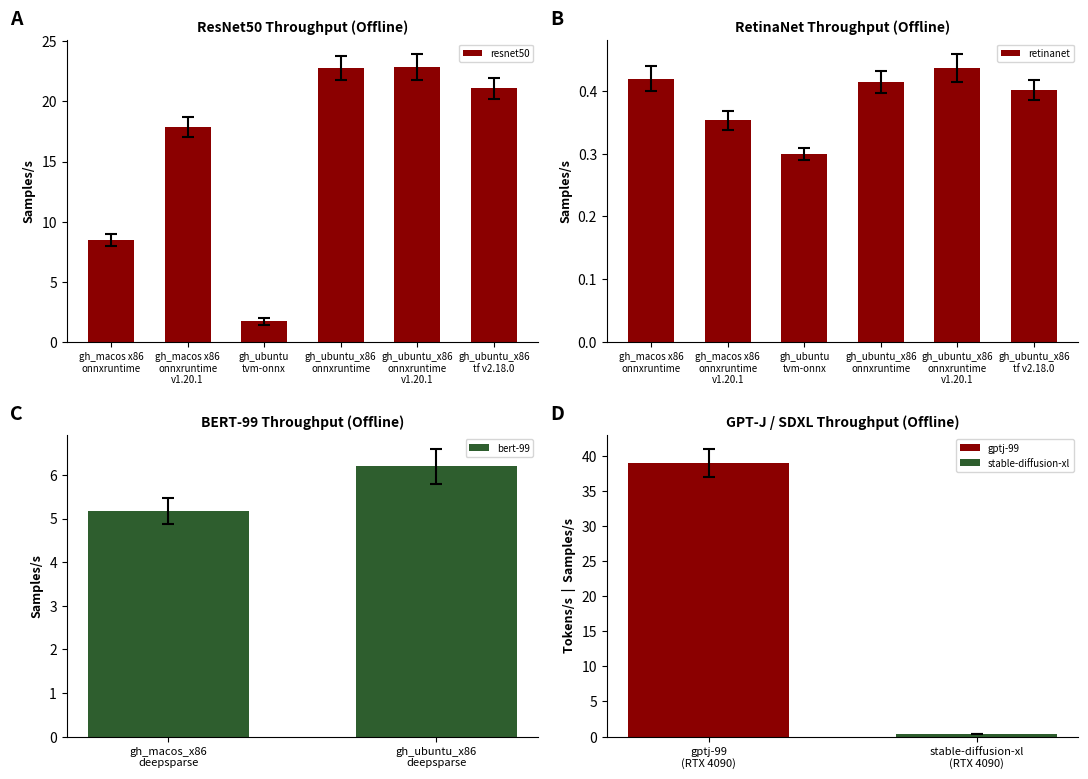

What is the maximum value for resnet50?

22.8